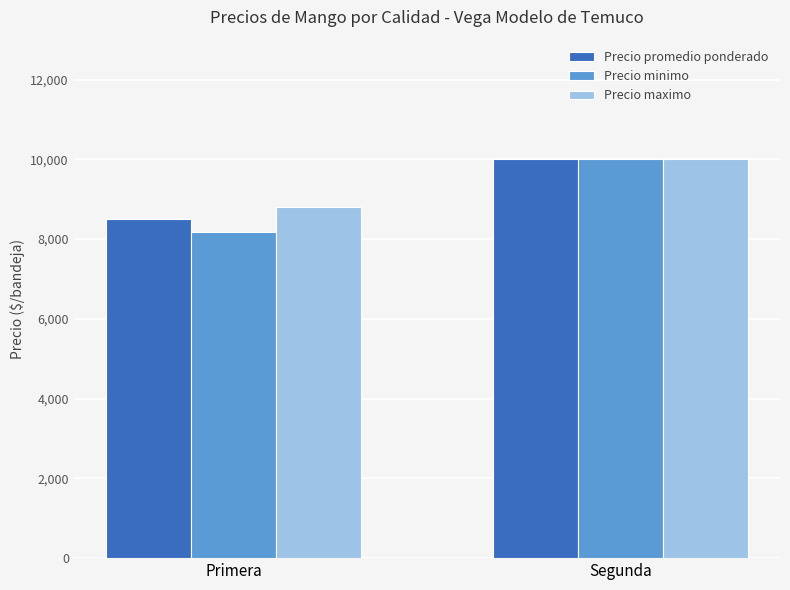

Which series has the largest range (max minus min)?

Precio minimo